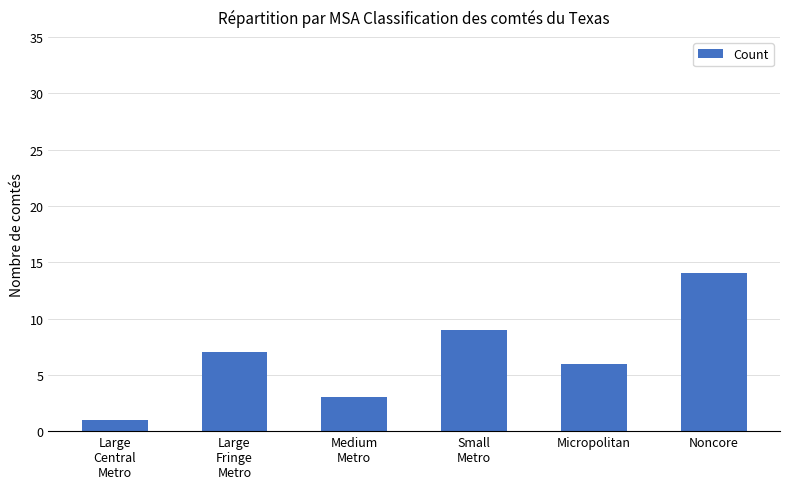

Which has a higher value, Large
Central
Metro or Noncore?

Noncore